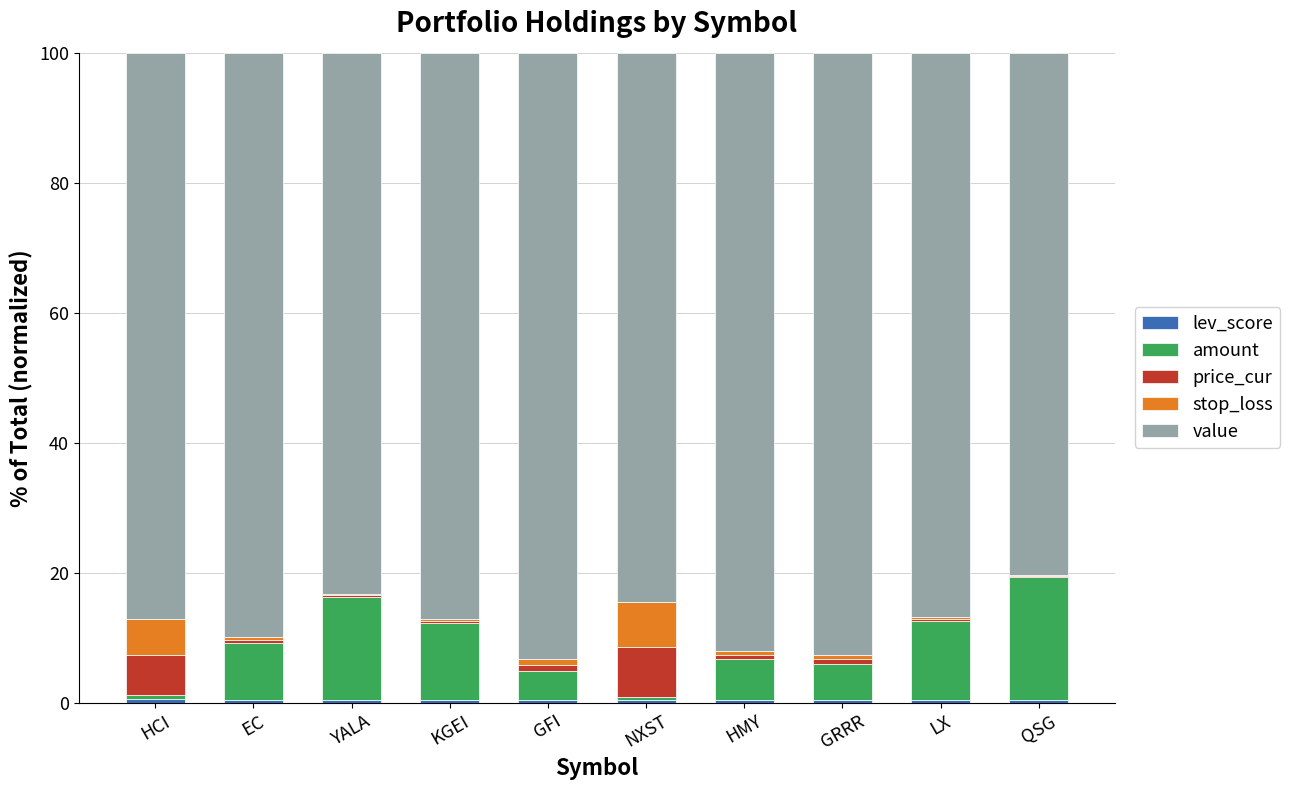

Which series has the largest range (max minus min)?

amount